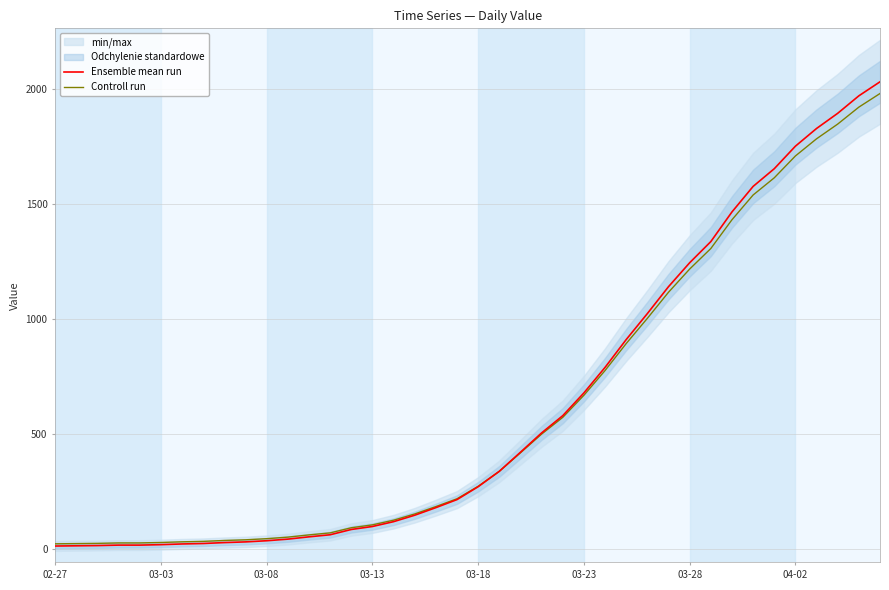

Reading left to right, extract all data points from this chart.

Ensemble mean run: 13.0	14.0	15.0	17.0	17.0	19.0	22.0	24.0	28.0	31.0	36.0	43.0	53.0	62.0	85.0	98.0	119.0	147.0	180.0	215.0	271.0	338.0	421.0	505.0	580.0	679.0	790.0	911.0	1024.0	1141.0	1245.0	1337.0	1466.0	1577.0	1654.0	1752.0	1829.0	1895.0	1971.0	2032.0
Controll run: 22.6	23.6	24.5	26.5	26.5	28.4	31.3	33.3	37.2	40.1	44.9	51.7	61.4	70.1	92.5	105.1	125.4	152.6	184.6	218.5	272.9	337.9	418.4	499.8	572.6	668.6	776.3	893.7	1003.3	1116.8	1217.6	1306.9	1432.0	1539.7	1614.4	1709.4	1784.1	1848.1	1921.9	1981.0